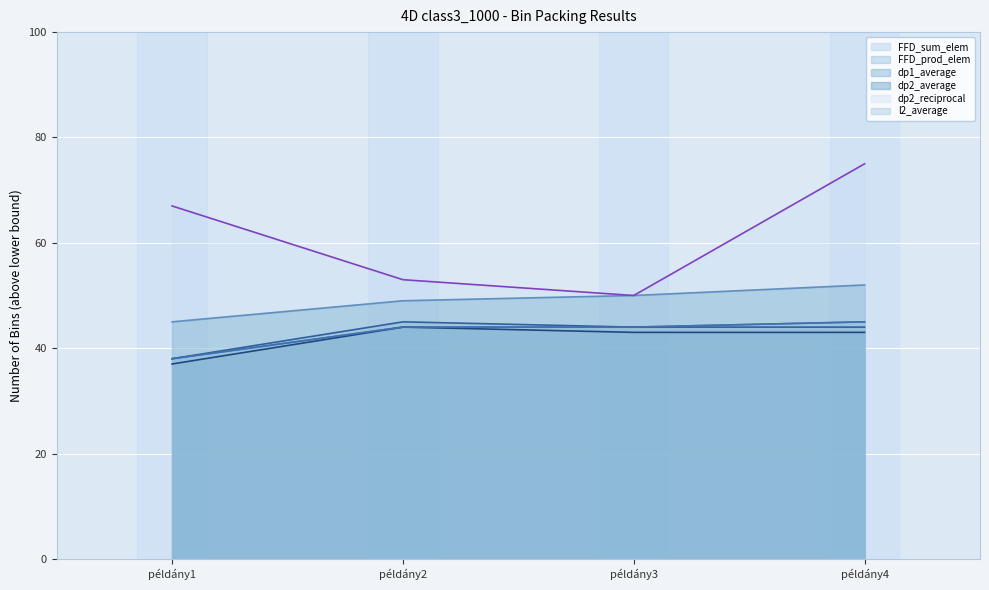

How many lines are shown in the chart?

6